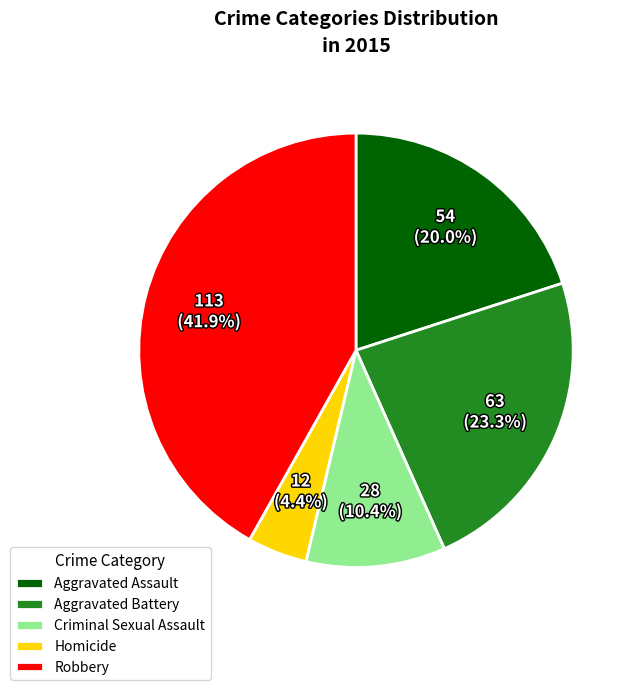

Which category has the biggest portion of the pie?

Robbery